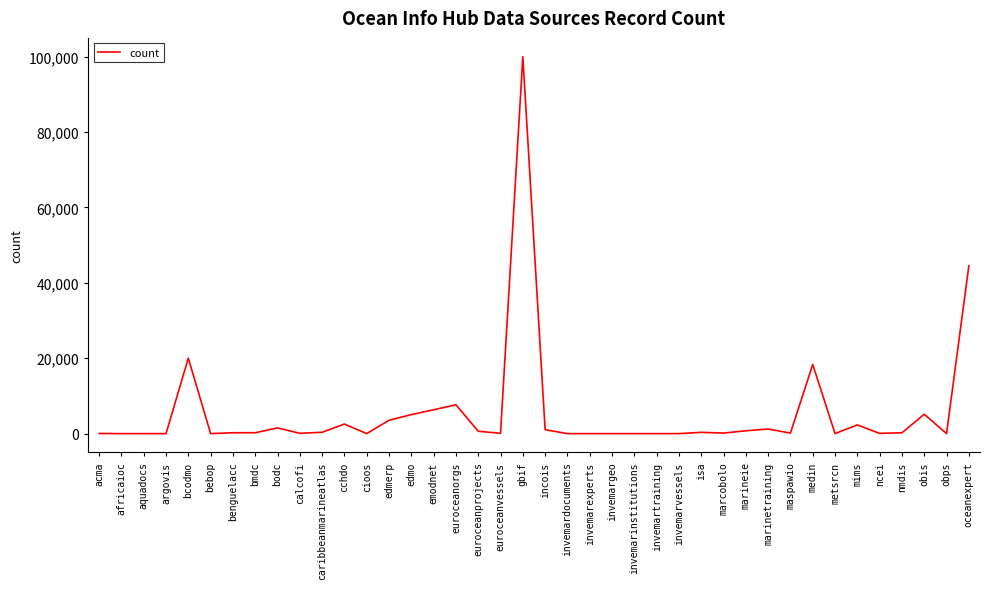

Where is the data nearest to the value 50000?

oceanexpert